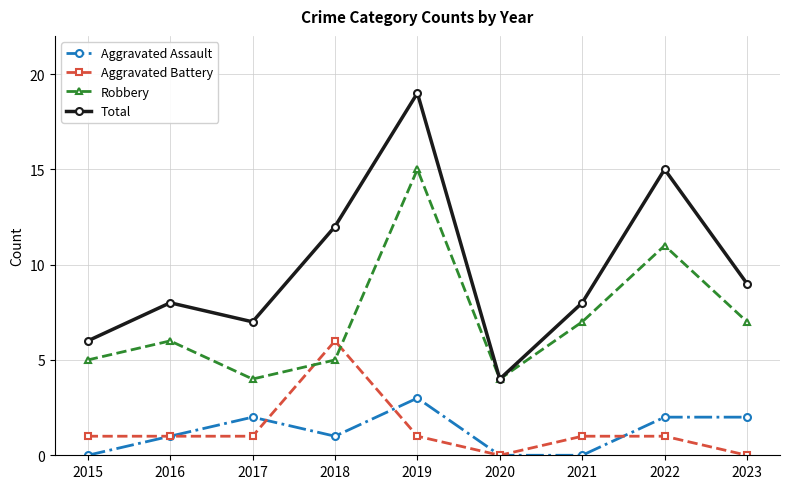

What is the minimum value for Total?

4